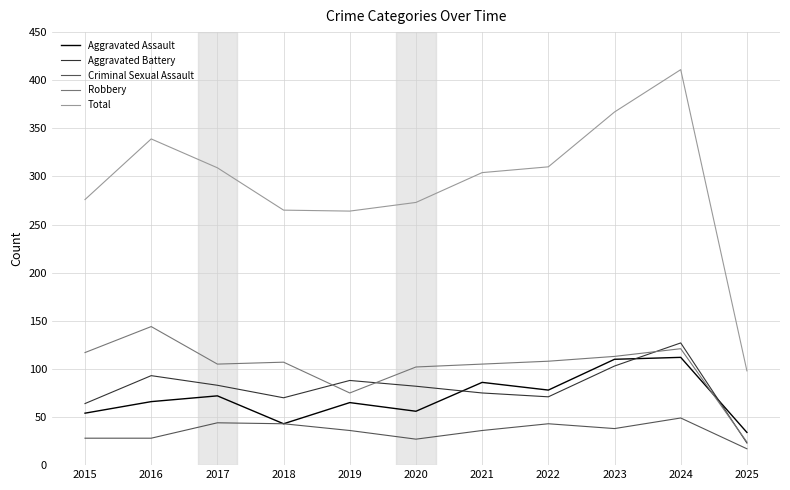

Is it true that Aggravated Battery equals 103 at 2023?

True